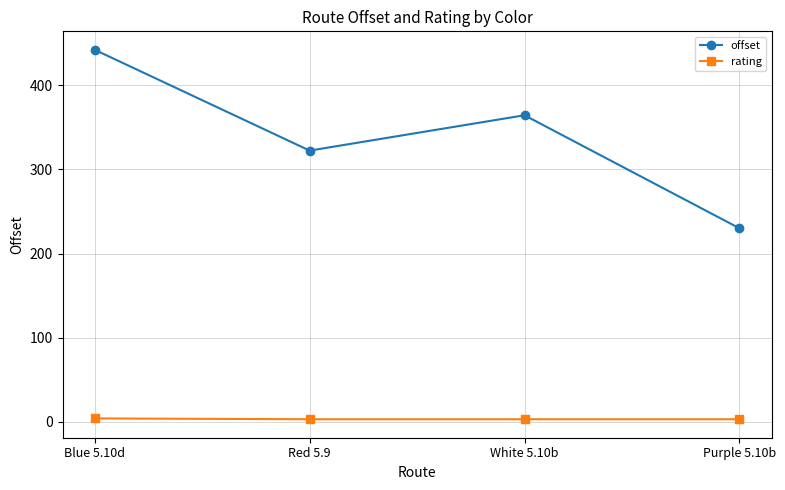

True or false: rating and offset intersect in this chart.

False